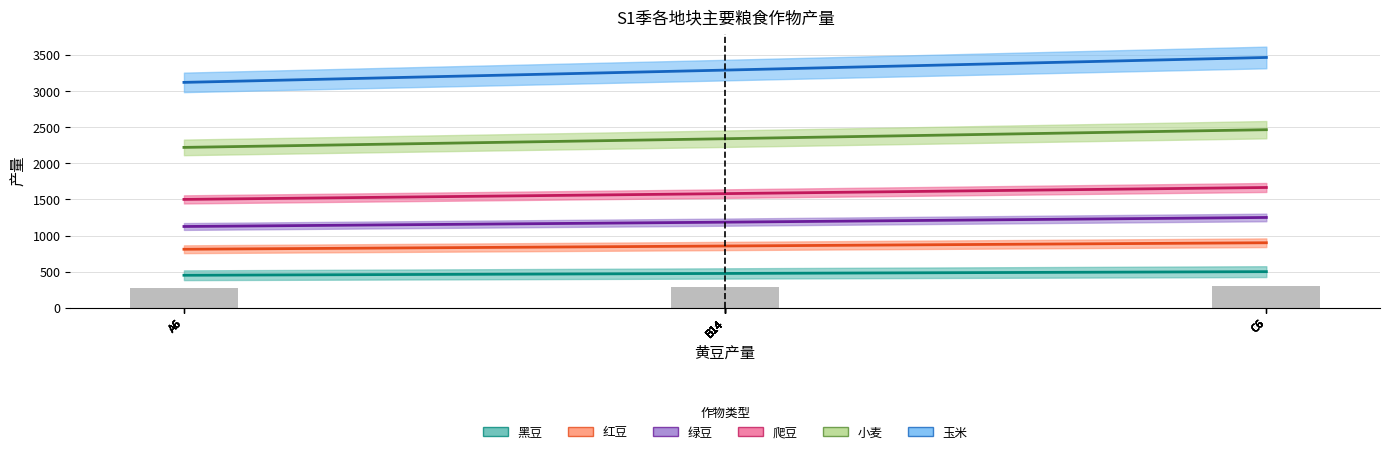

What is the label of the 16th bar from the left?

B14